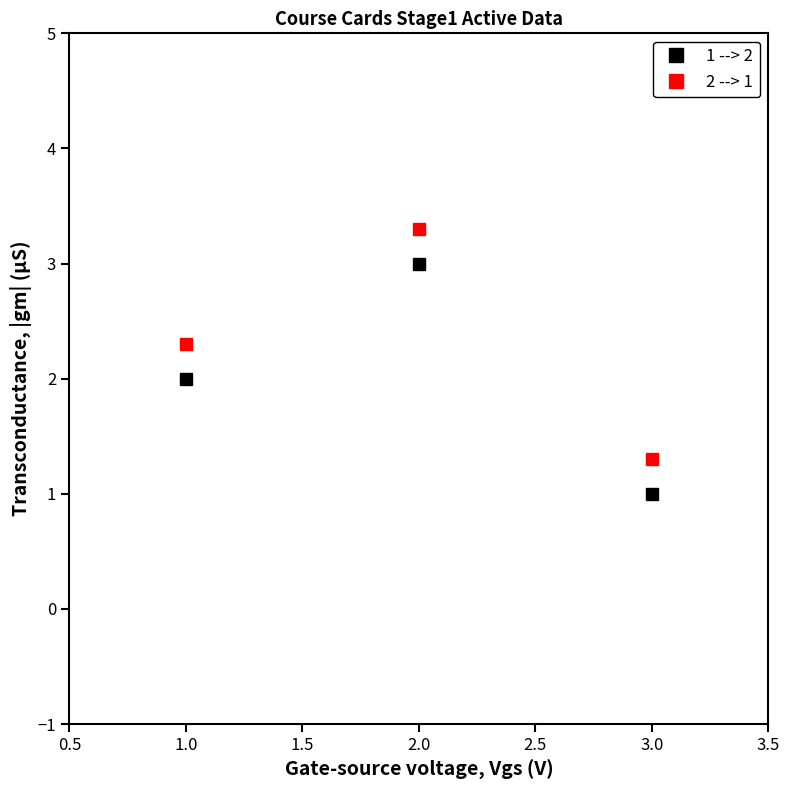

At which category is the sum across all series the highest?

2.0